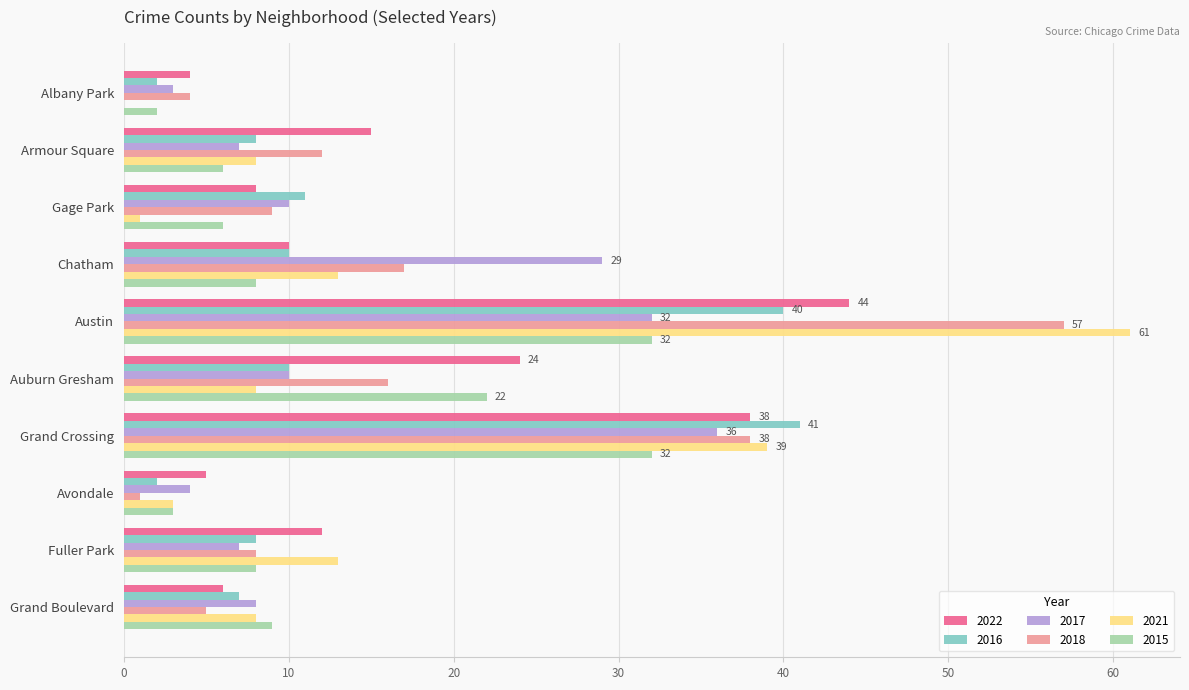

At which category does the chart reach its peak across all series?

Austin